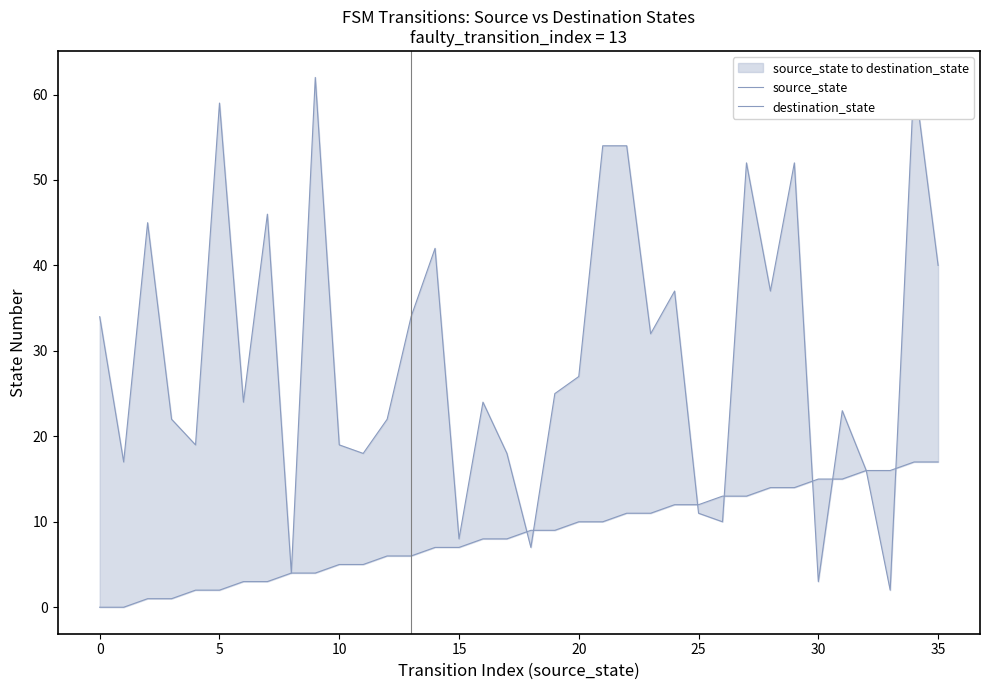

What is the sum of the source_state values at 14 and 13?

13